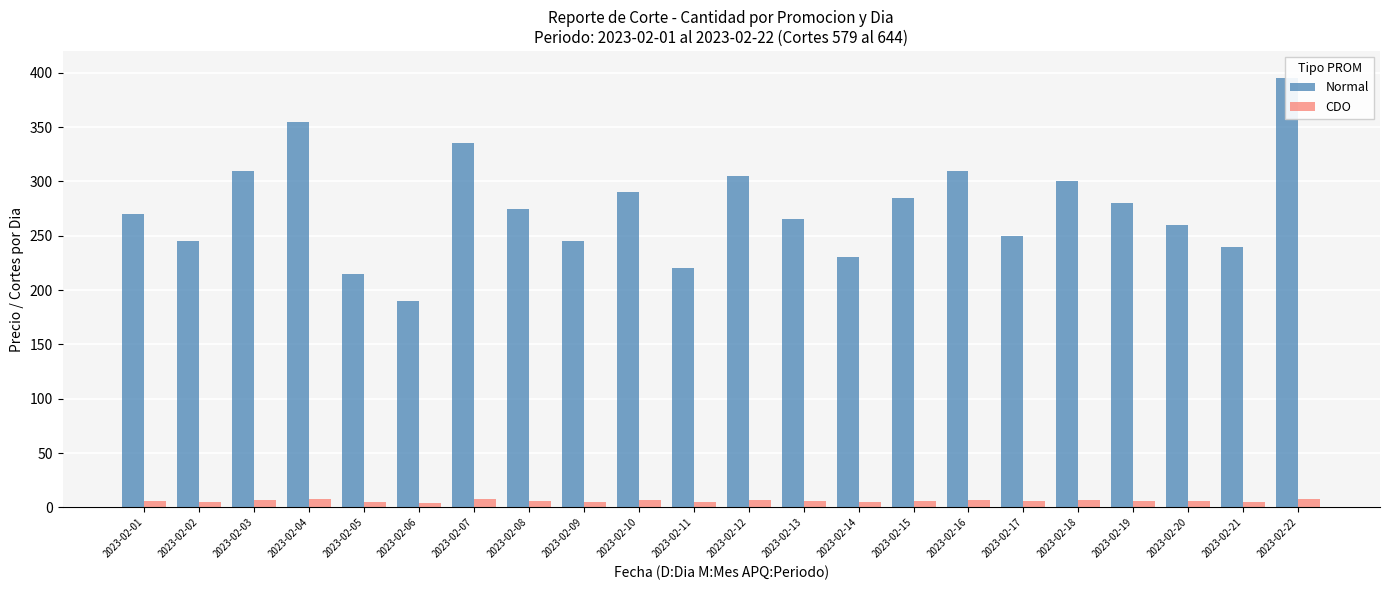

How many distinct data groups are displayed?

2